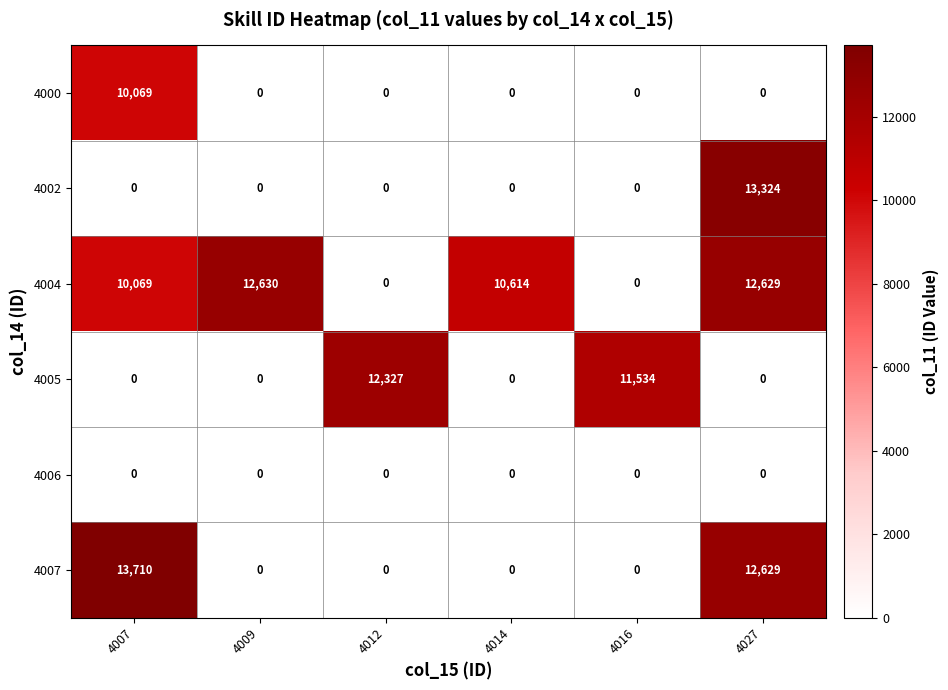

List the series in order of their peak value, highest first.

4007, 4002, 4004, 4005, 4000, 4006